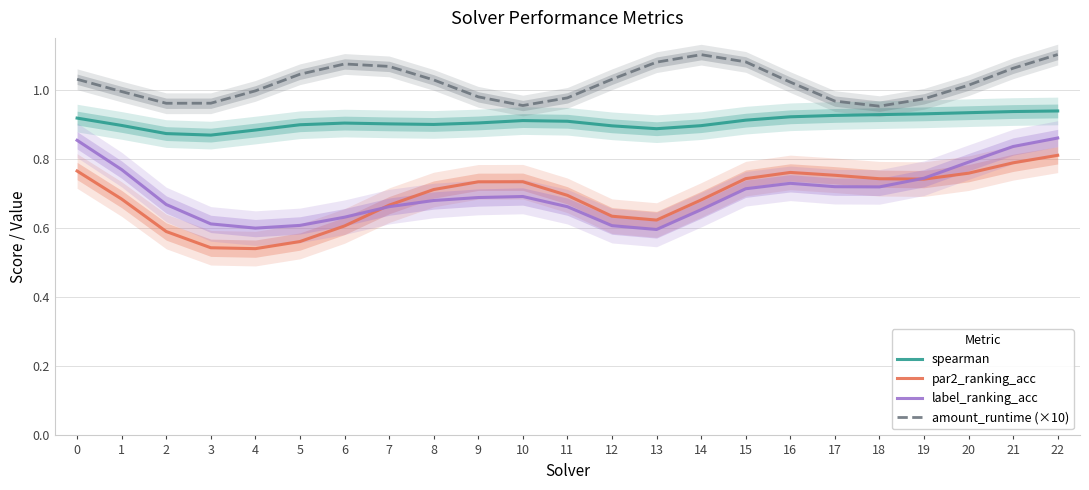

Reading right to left, transcribe all the data shown in this chart.

spearman: 0.9	0.9	0.9	0.9	0.9	0.9	0.9	0.9	0.9	0.9	0.9	0.9	0.9	0.9	0.9	0.9	0.9	0.9	0.9	0.9	0.9	0.9	0.9
par2_ranking_acc: 0.8	0.8	0.8	0.7	0.7	0.8	0.8	0.7	0.7	0.6	0.6	0.7	0.7	0.7	0.7	0.7	0.6	0.6	0.5	0.5	0.6	0.7	0.8
label_ranking_acc: 0.9	0.8	0.8	0.7	0.7	0.7	0.7	0.7	0.7	0.6	0.6	0.7	0.7	0.7	0.7	0.7	0.6	0.6	0.6	0.6	0.7	0.8	0.9
amount_runtime (×10): 1.1	1.1	1.0	1.0	1.0	1.0	1.0	1.1	1.1	1.1	1.0	1.0	1.0	1.0	1.0	1.1	1.1	1.0	1.0	1.0	1.0	1.0	1.0